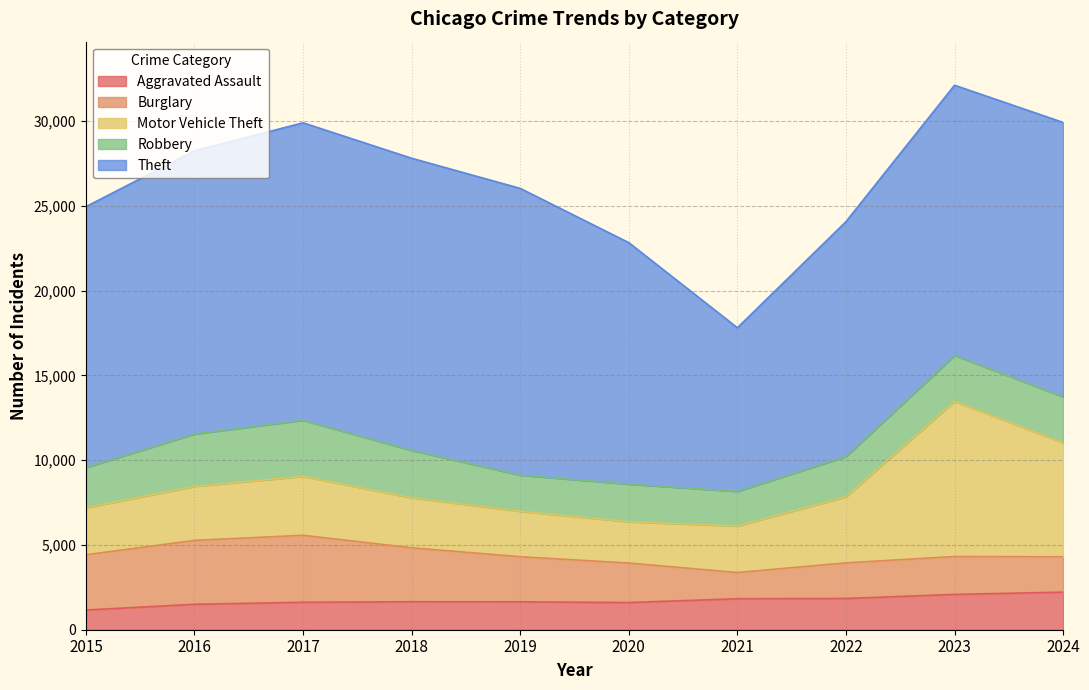

Does the chart have visible grid lines?

Yes